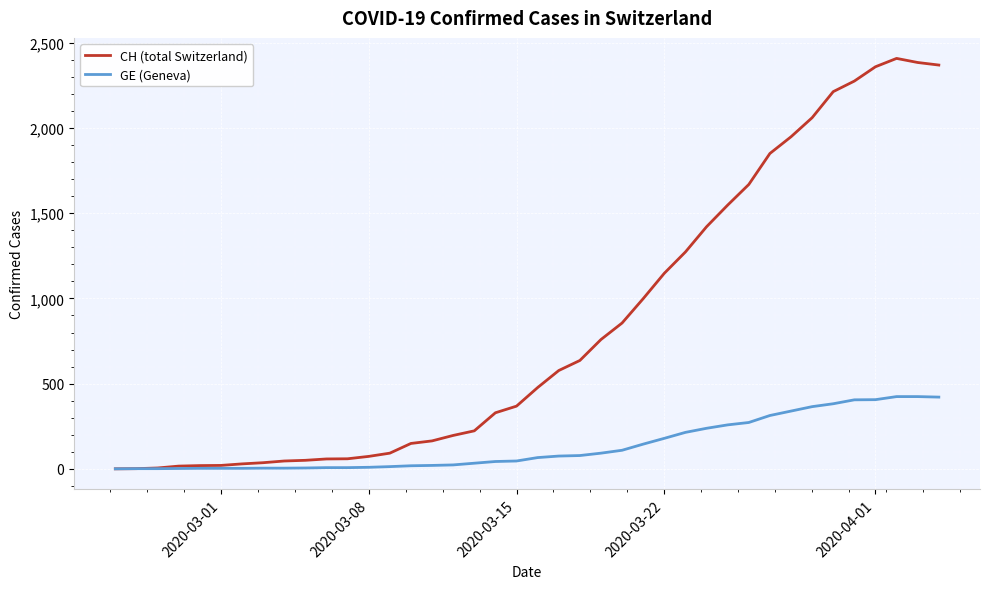

List the series in order of their peak value, lowest first.

GE (Geneva), CH (total Switzerland)